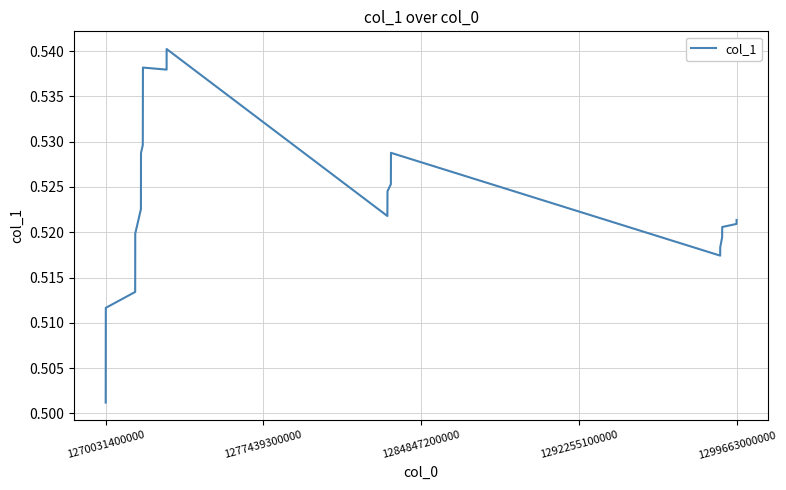

At which category does the chart reach its minimum across all series?

1270031400000